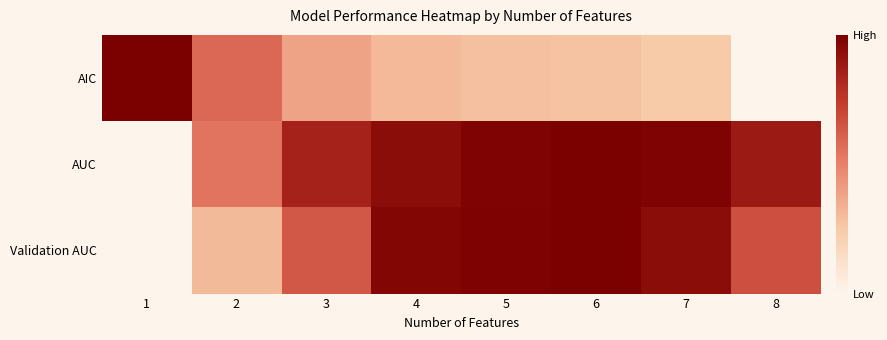

What is the greatest value displayed?

1.0